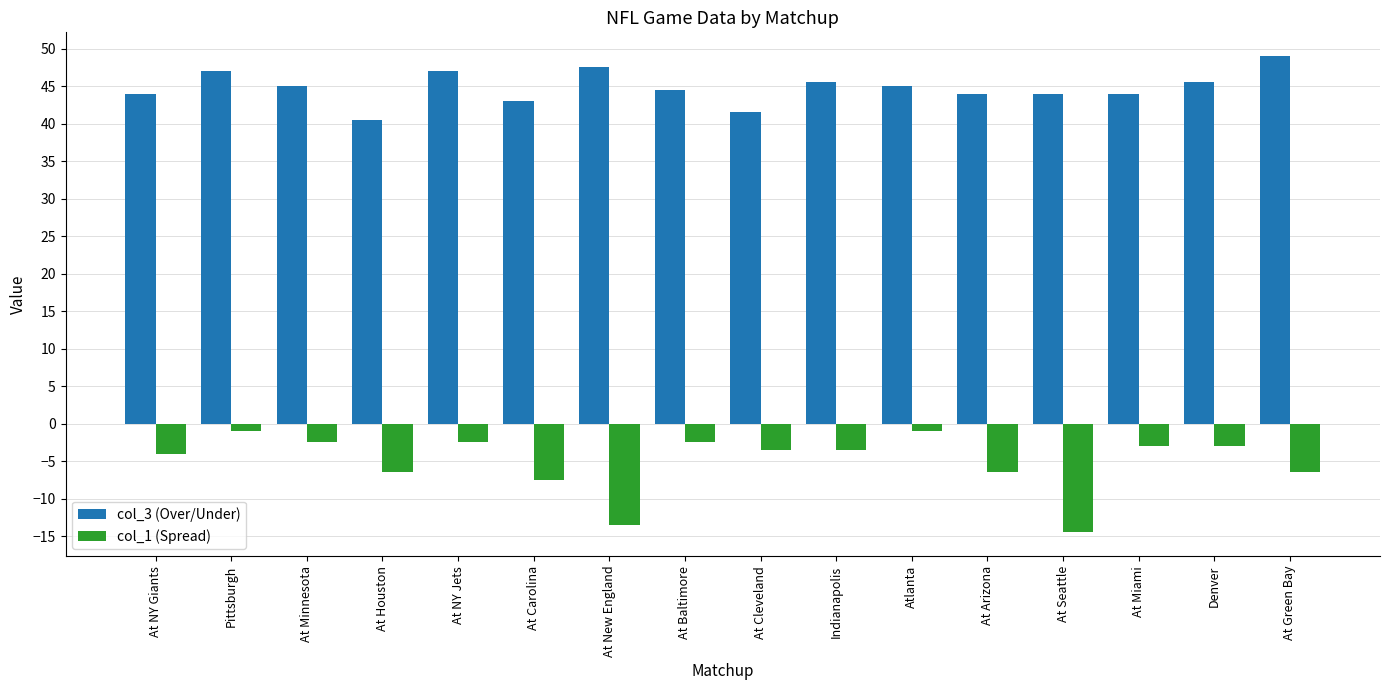

What value does the col_3 (Over/Under) series have at At Seattle?

44.0